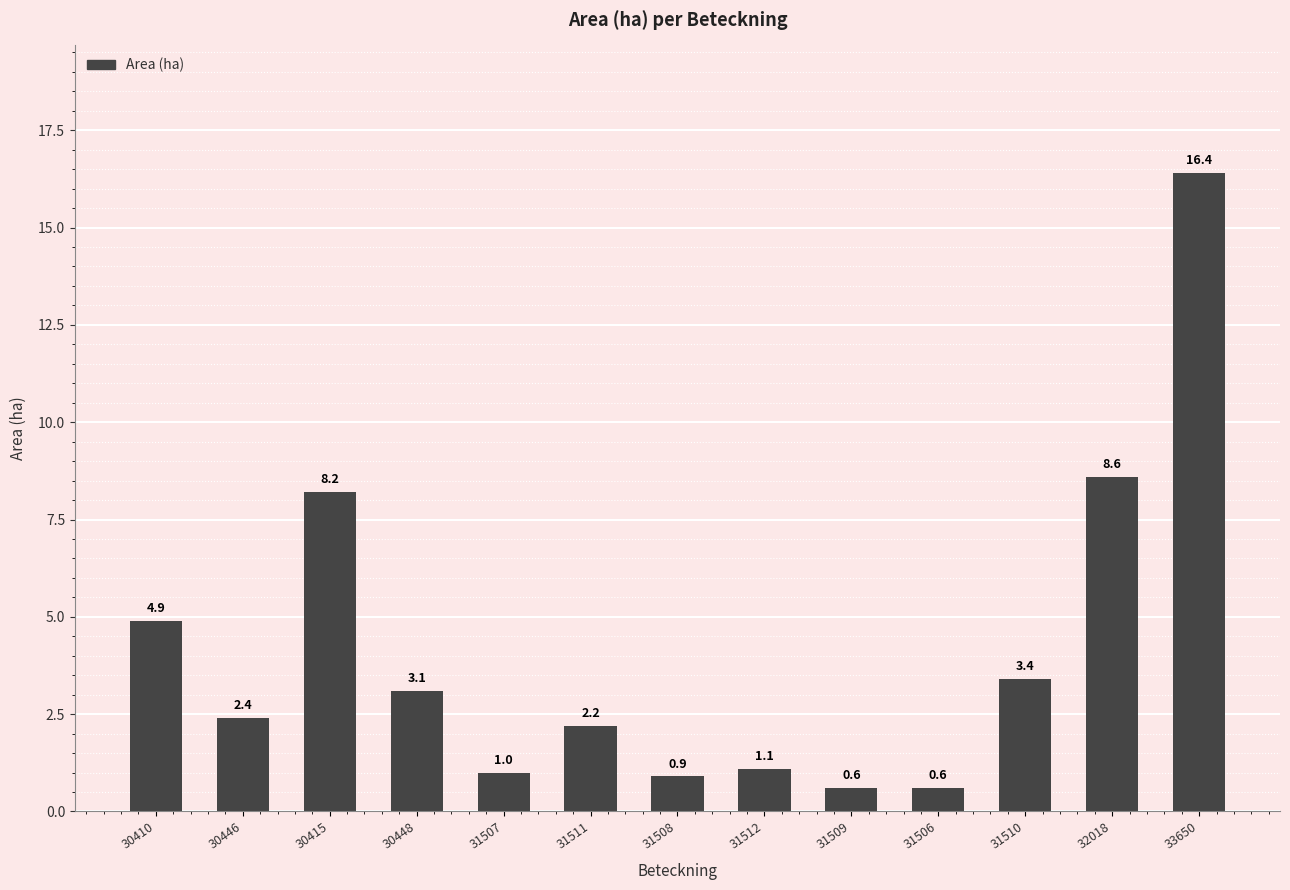

What is the label of the 6th bar from the left?

31511